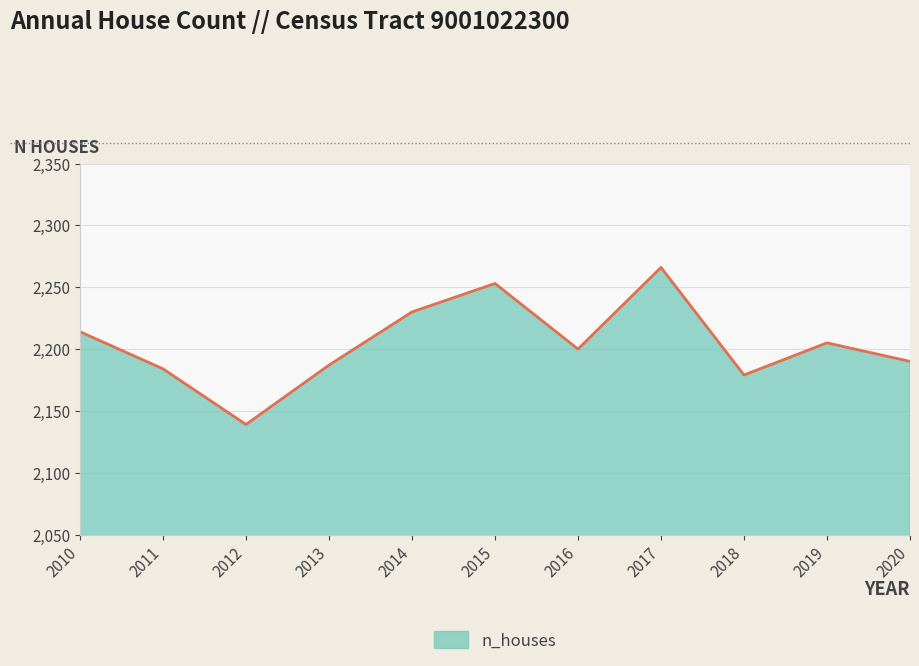

Is it true that the value at 2012 is 2139?

True